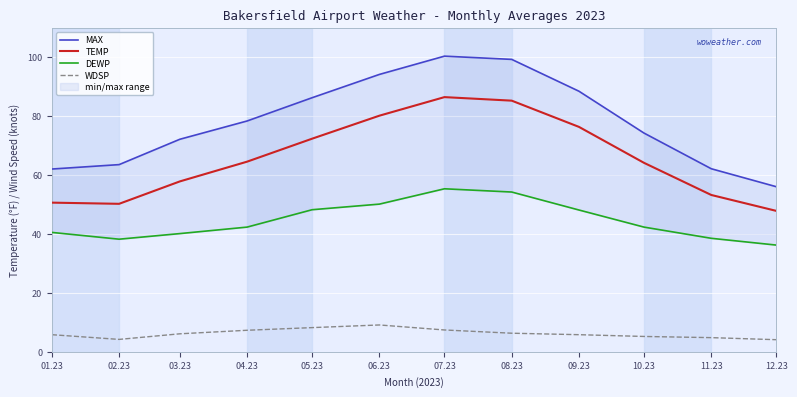

Which series has the largest total across all categories?

MAX